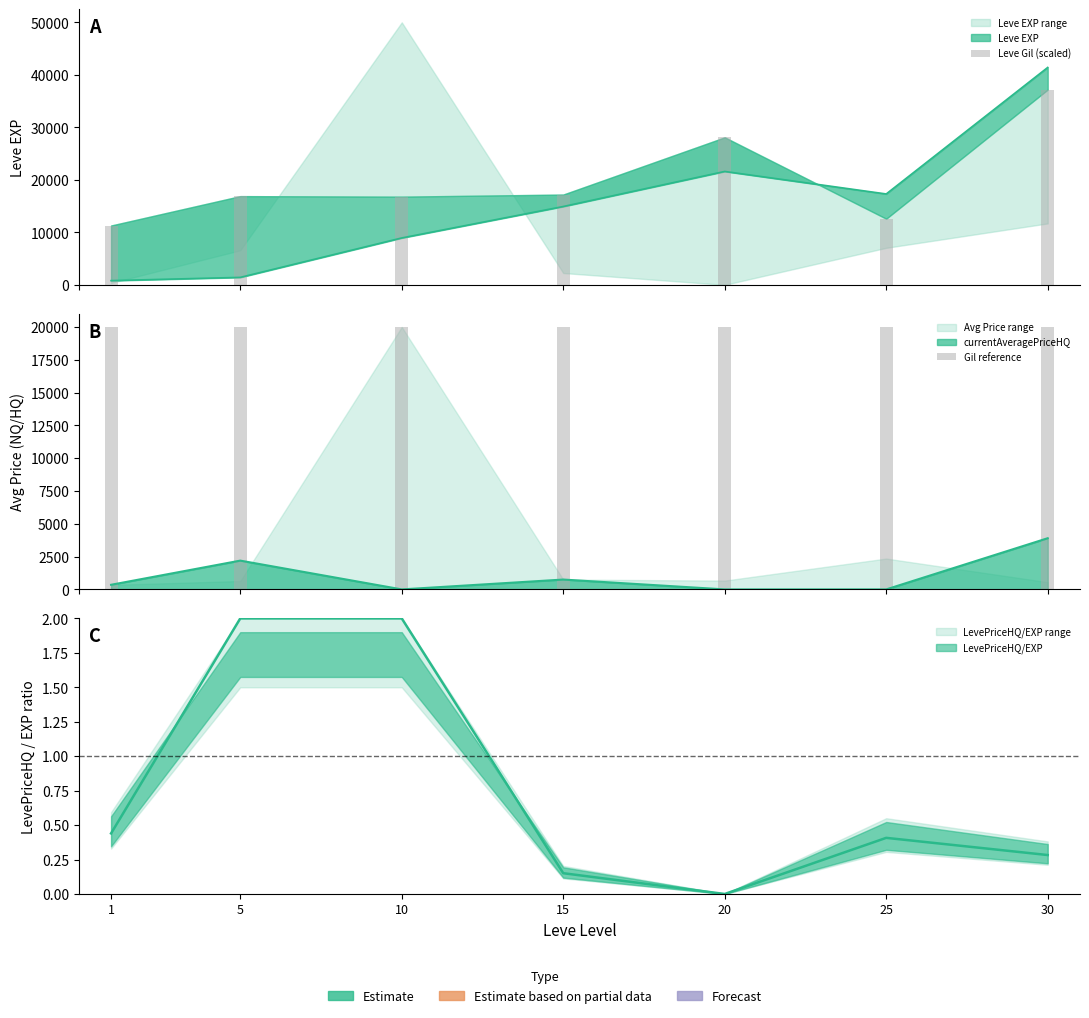

What is the value of the Leve Gil (scaled) bar at the 3rd from the left?

16800